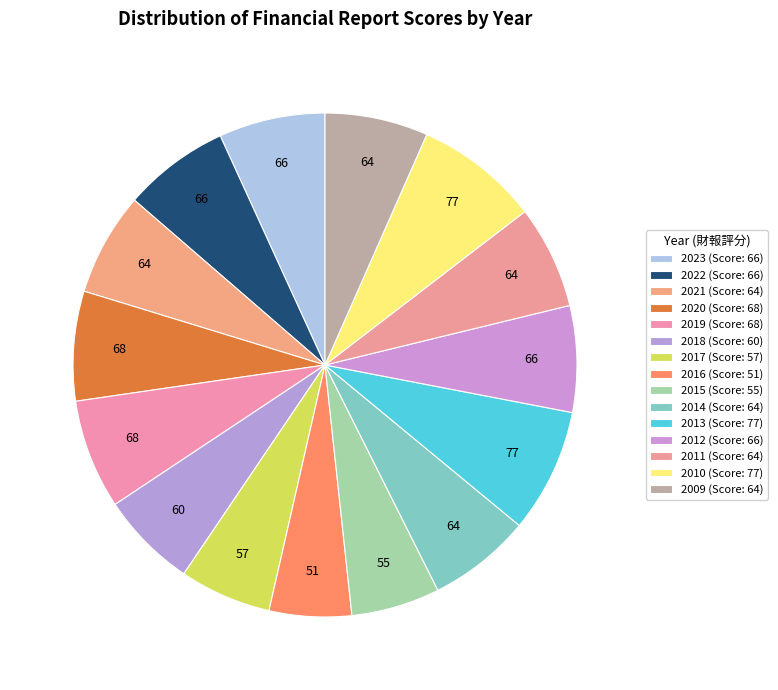

Is it true that 2014 is 7% of the pie?

True